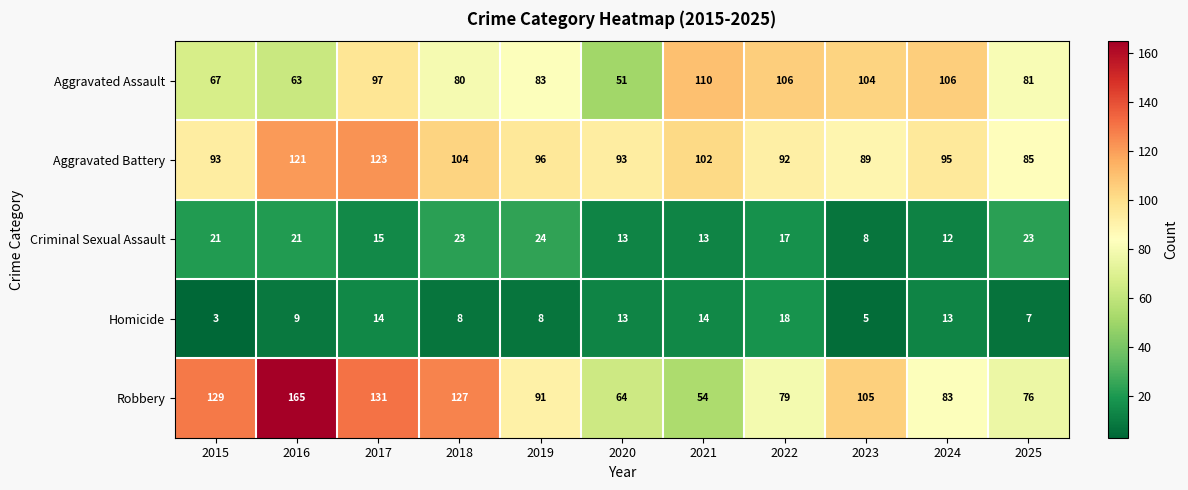

True or false: Homicide has a value of 4 at 2015.

False